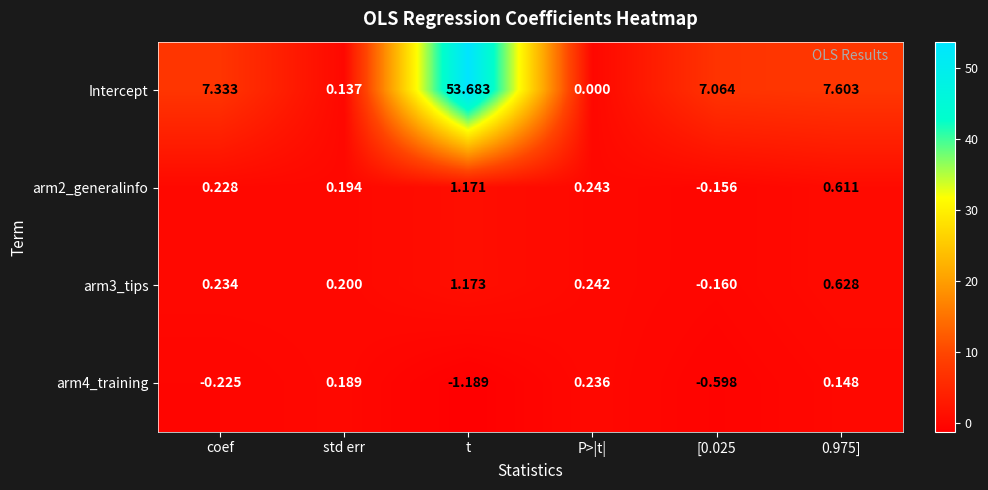

At which category does the chart reach its peak across all series?

t